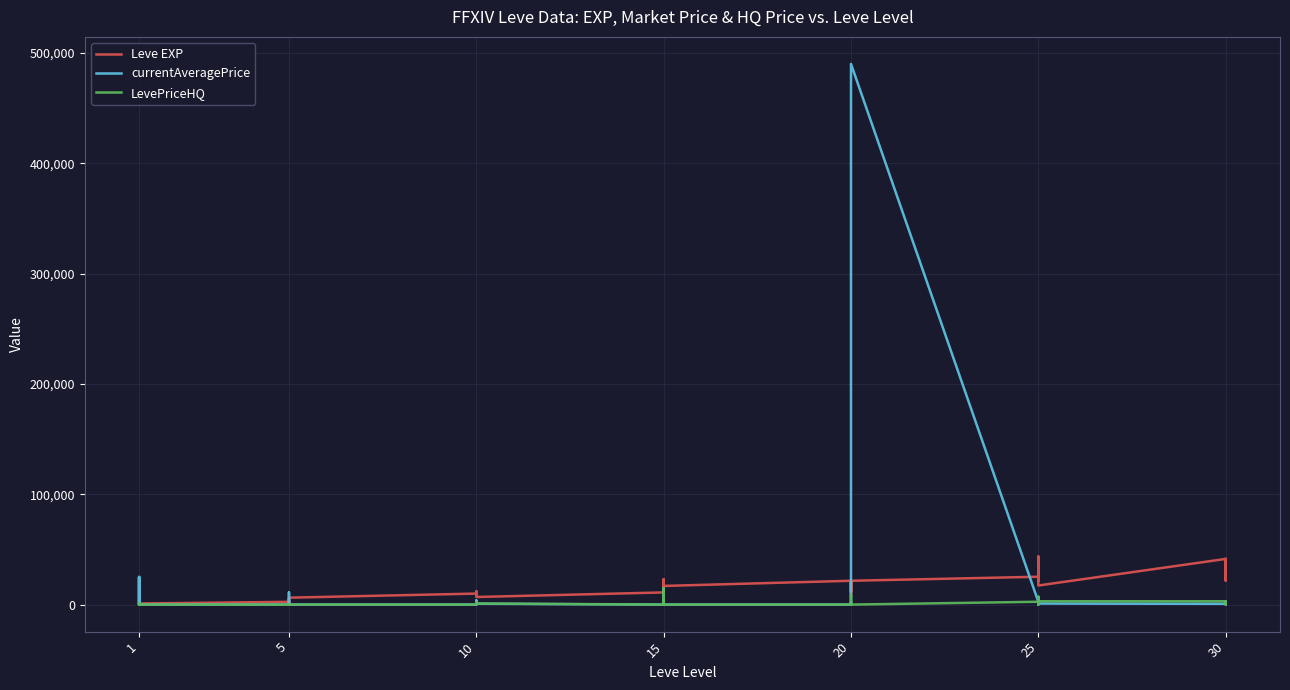

Reading left to right, what are all the values shown in this chart?

Leve EXP: 800.0	2040.0	1330.0	1330.0	800.0	980.0	2490.0	1420.0	5220.0	1420.0	3600.0	6280.0	9990.0	8930.0	12030.0	7880.0	8930.0	6880.0	11040.0	22790.0	14920.0	22790.0	16920.0	16920.0	21600.0	11560.0	17120.0	21600.0	7710.0	21600.0	25250.0	21650.0	26160.0	36390.0	43600.0	17310.0	41410.0	41410.0	21740.0	41410.0
currentAveragePrice: 394.5	24885.7	356.2	280.6	25100.0	0.0	82.8	147.4	0.0	11183.2	126.0	0.0	0.0	3807.4	0.0	2872.8	1268.5	795.7	0.0	14259.5	15000.0	14259.5	0.0	0.0	0.0	0.0	1275.5	2057.1	0.0	490199.5	2573.5	437.6	6011.0	0.0	6011.0	950.0	694.4	52.4	2825.0	2244.8
LevePriceHQ: 513.6	0.0	980.0	440.0	0.0	0.0	0.0	160.0	0.0	0.0	100.0	0.0	0.0	0.0	0.0	0.0	1995.0	1000.0	0.0	14259.5	15000.0	14259.5	0.0	0.0	0.0	0.0	235.3	8280.0	0.0	0.0	2573.5	549.3	7000.0	0.0	7000.0	3000.0	2965.9	210.0	1850.0	1275.0